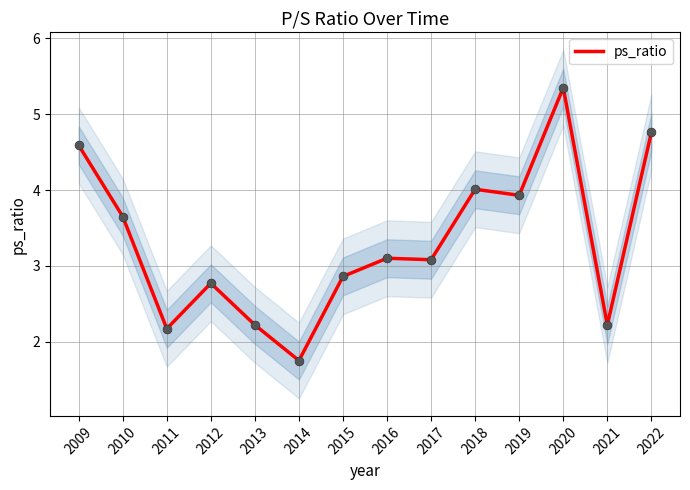

Between 2015 and 2018, which is larger?

2018